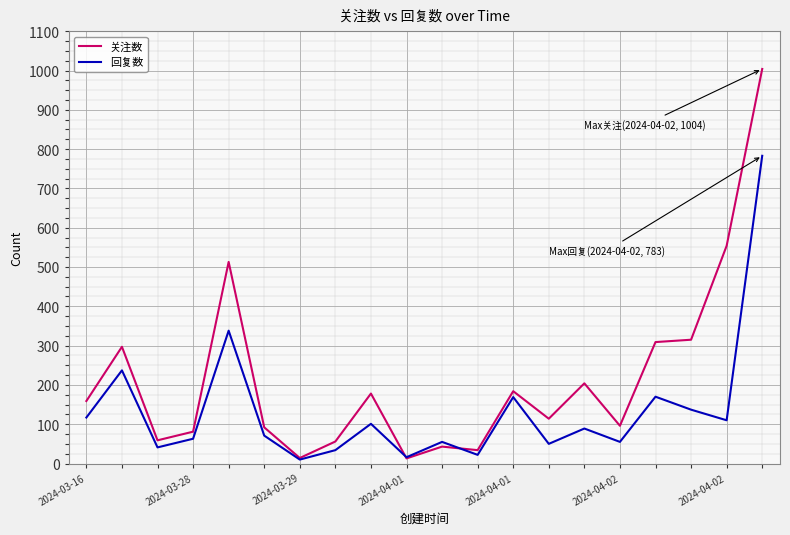

Which series has the largest total across all categories?

关注数